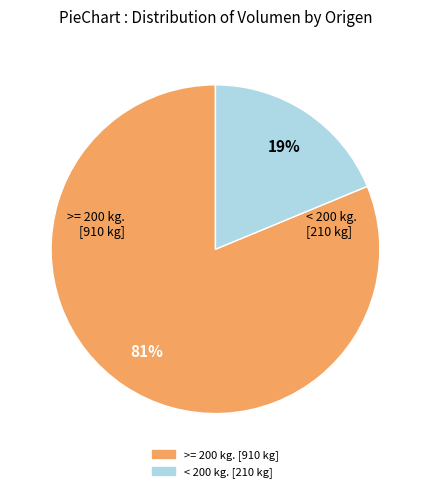

Does any single category account for the majority?

Yes